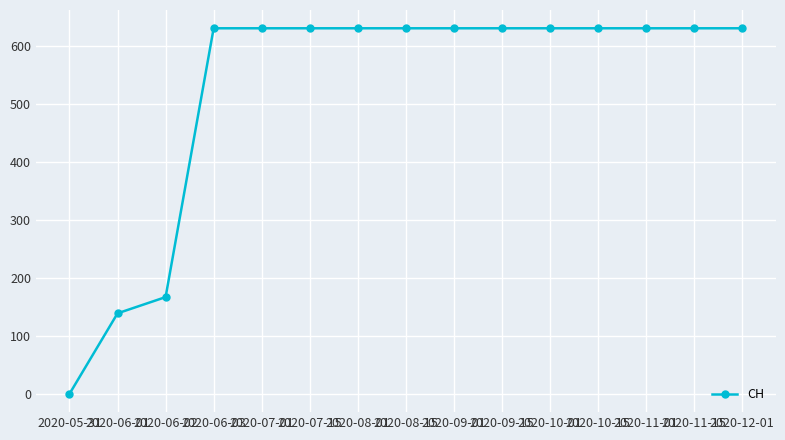

Reading left to right, what are all the values shown in this chart?

2020-05-31=0	2020-06-01=139	2020-06-02=167	2020-06-03=631	2020-07-01=631	2020-07-15=631	2020-08-01=631	2020-08-15=631	2020-09-01=631	2020-09-15=631	2020-10-01=631	2020-10-15=631	2020-11-01=631	2020-11-15=631	2020-12-01=631